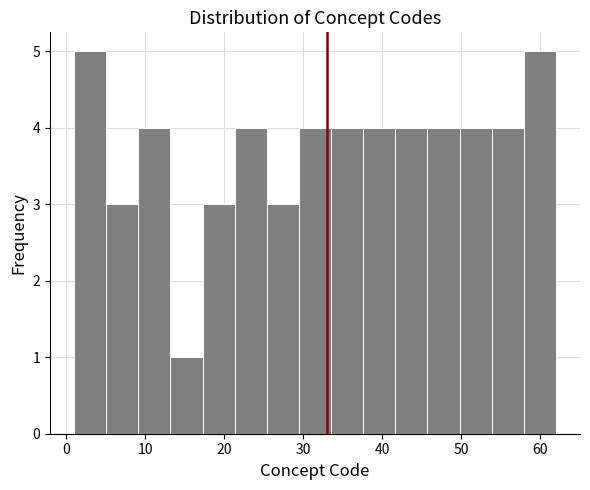

Reading left to right, transcribe this chart: for each bar, give the range it covers on the x-axis and its height. Neither the bar edges nor the heights are printed on the chart, so give them approximately, as read against the axes.

1 to 5: 5
5 to 9: 3
9 to 13: 4
13 to 17: 1
17 to 21: 3
21 to 25: 4
25 to 29: 3
29 to 34: 4
34 to 38: 4
38 to 42: 4
42 to 46: 4
46 to 50: 4
50 to 54: 4
54 to 58: 4
58 to 62: 5